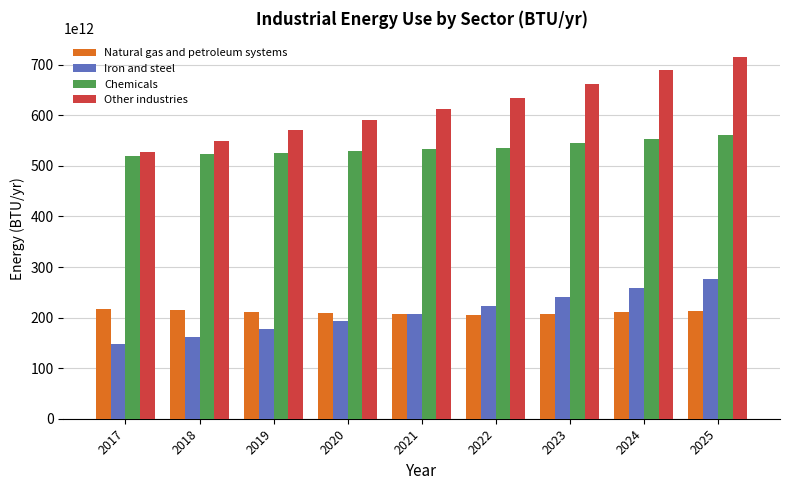

True or false: Chemicals has a value of 553157090146923.2 at 2024.

True